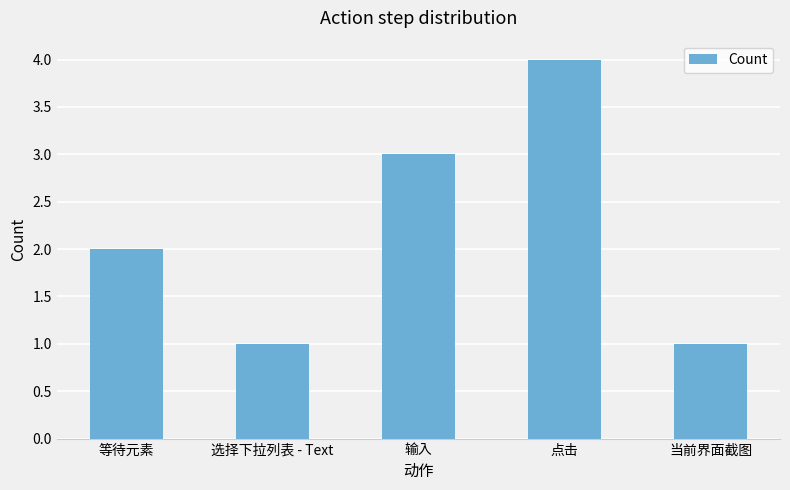

Count the number of categories in the chart.

5